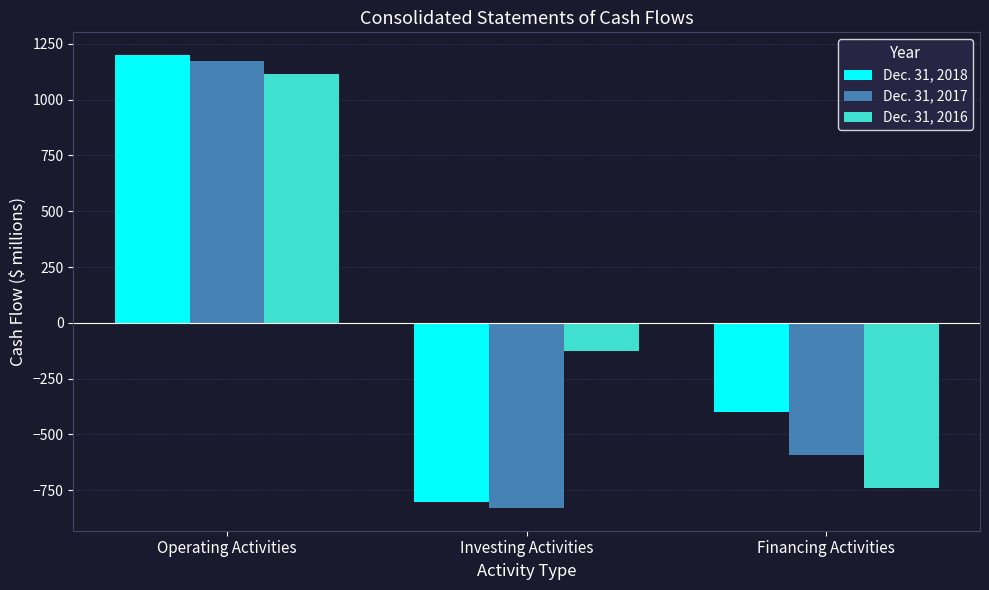

What is the average value of the Dec. 31, 2017 series?

-82